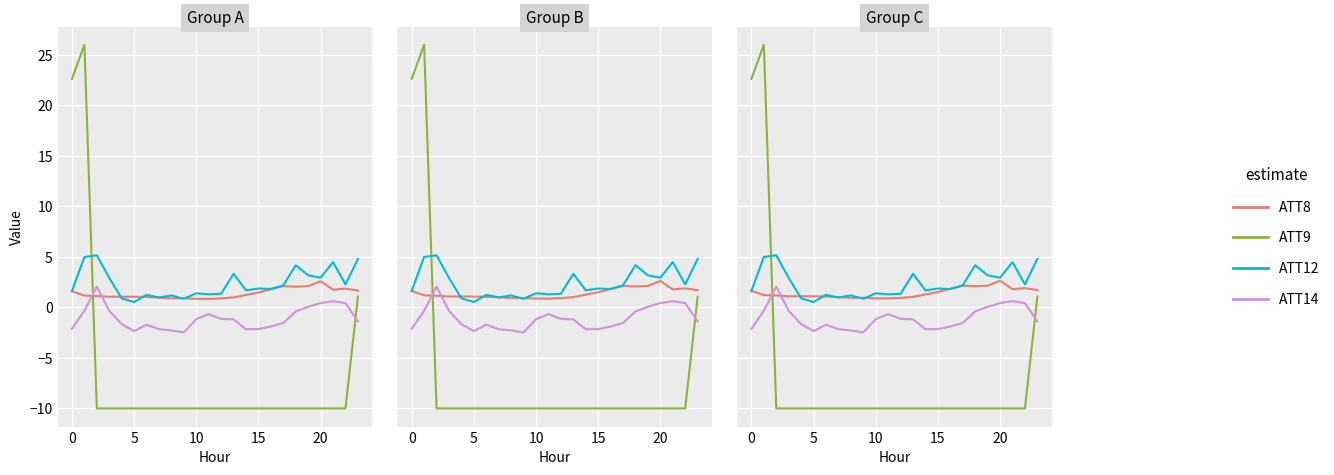

In ATT8, how many points are higher than both neighbors (excluding endpoints)?

4